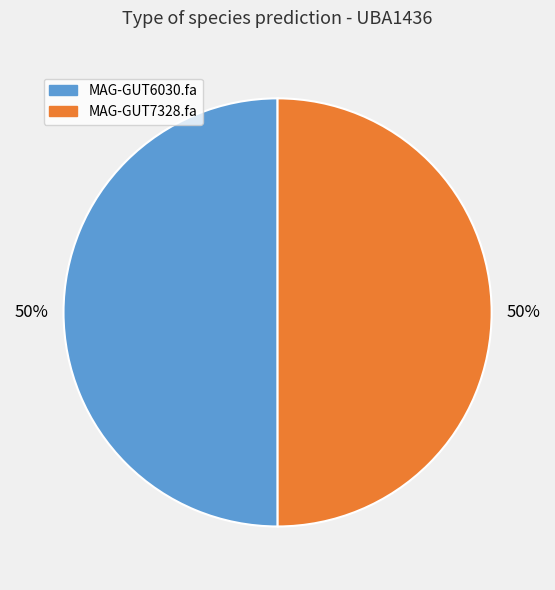

Count the number of slices in the pie.

2